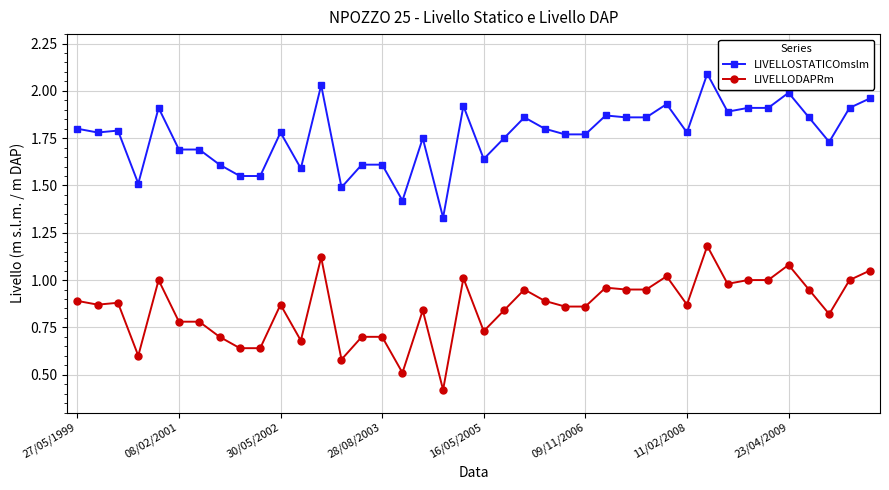

At how many categories does at least one series exceed 0?

40